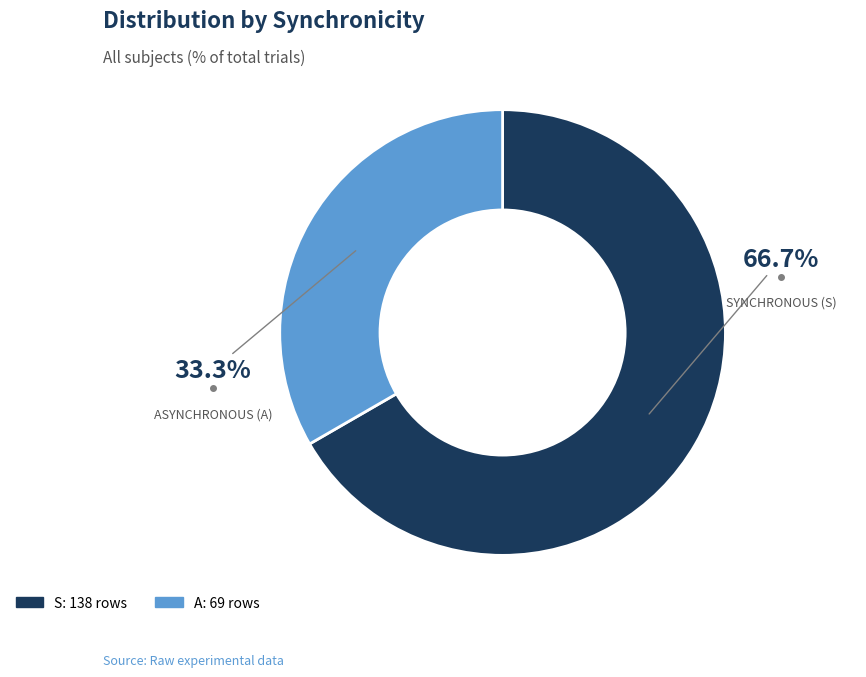

To the nearest percent, what is the average slice percentage?

50%